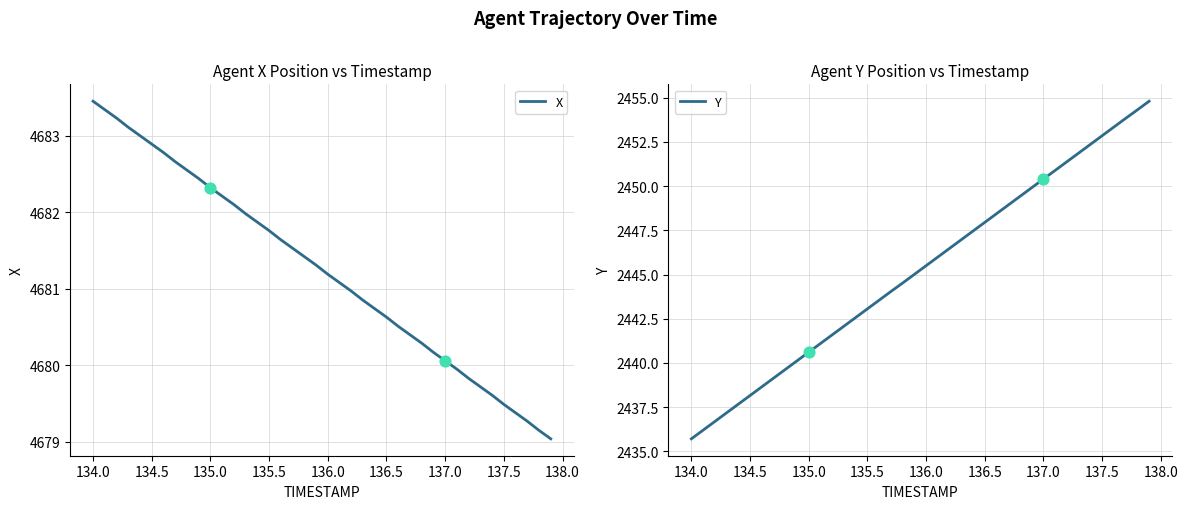

Which series has the largest total across all categories?

X